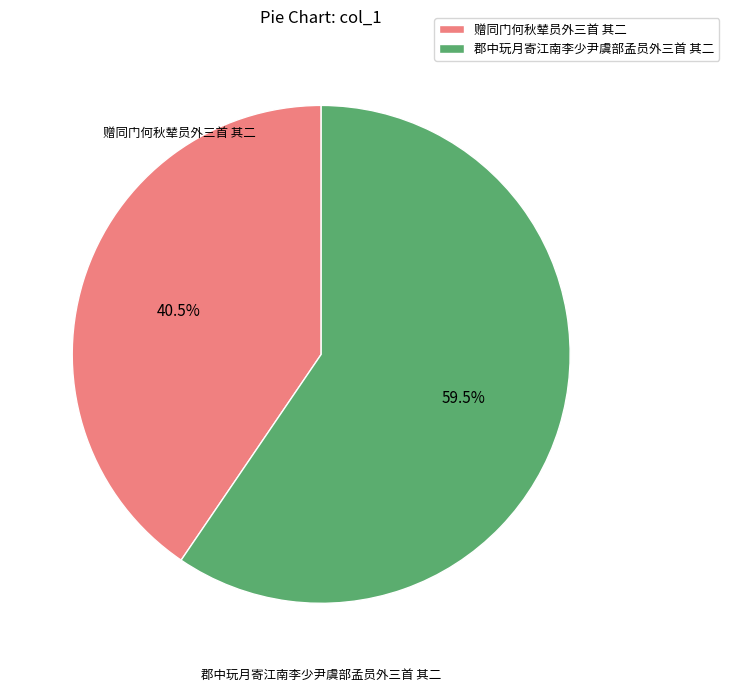

Is the sum of 郡中玩月寄江南李少尹虞部孟员外三首 其二 and 赠同门何秋辇员外三首 其二 greater than half?

Yes